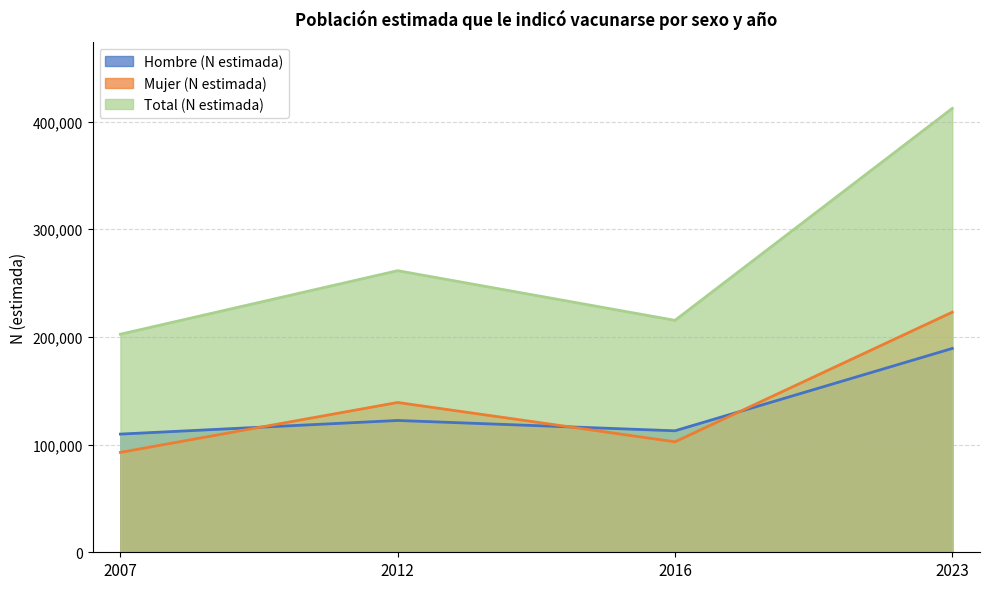

What is the difference between the maximum and minimum values in the Mujer (N estimada) series?

130217